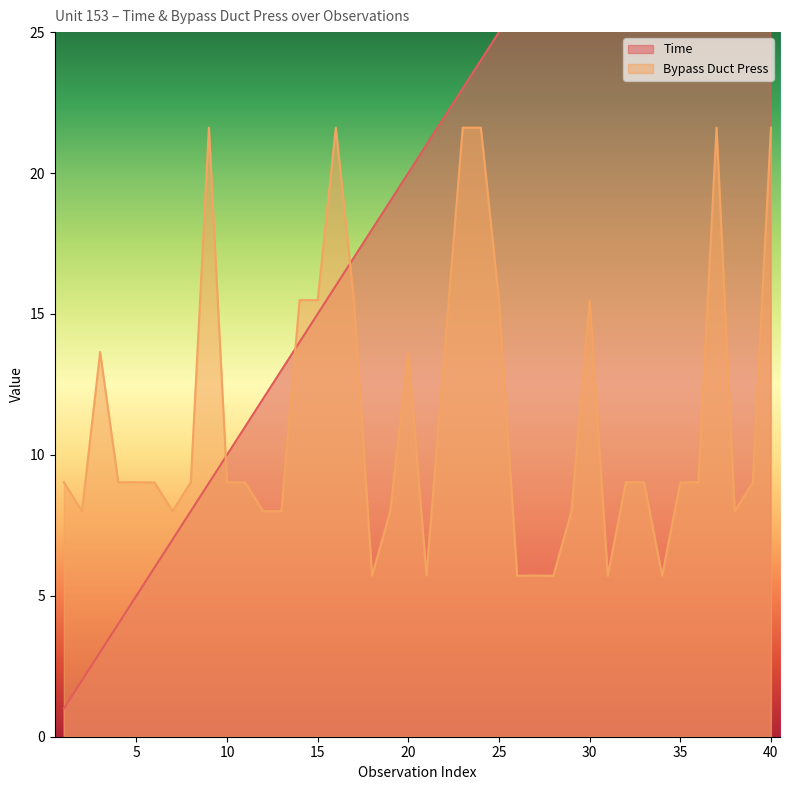

What is the average value of the Bypass Duct Press series?

11.3